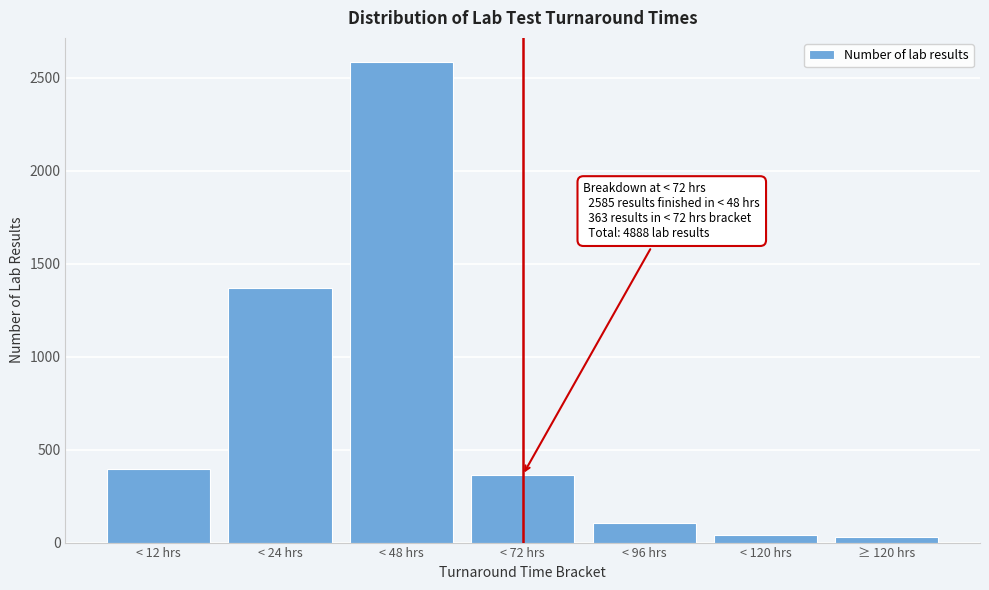

Reading left to right, extract all data points from this chart.

< 12 hrs=396	< 24 hrs=1371	< 48 hrs=2585	< 72 hrs=363	< 96 hrs=103	< 120 hrs=42	≥ 120 hrs=28